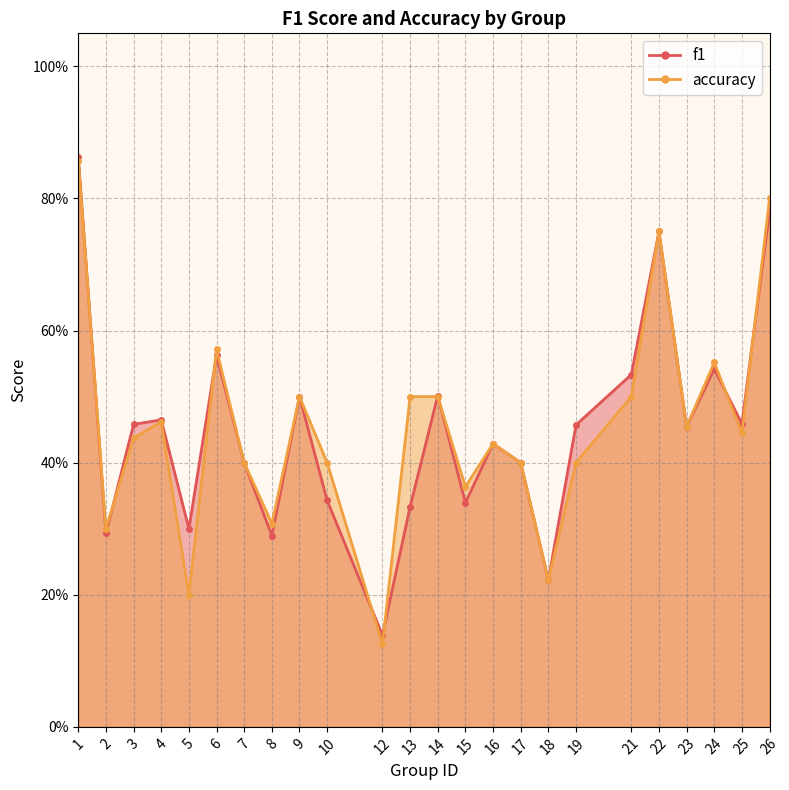

Reading left to right, transcribe all the data shown in this chart.

f1: 1=0.9	2=0.3	3=0.5	4=0.5	5=0.3	6=0.6	7=0.4	8=0.3	9=0.5	10=0.3	12=0.1	13=0.3	14=0.5	15=0.3	16=0.4	17=0.4	18=0.2	19=0.5	21=0.5	22=0.8	23=0.5	24=0.5	25=0.5	26=0.8
accuracy: 1=0.9	2=0.3	3=0.4	4=0.5	5=0.2	6=0.6	7=0.4	8=0.3	9=0.5	10=0.4	12=0.1	13=0.5	14=0.5	15=0.4	16=0.4	17=0.4	18=0.2	19=0.4	21=0.5	22=0.8	23=0.5	24=0.6	25=0.4	26=0.8